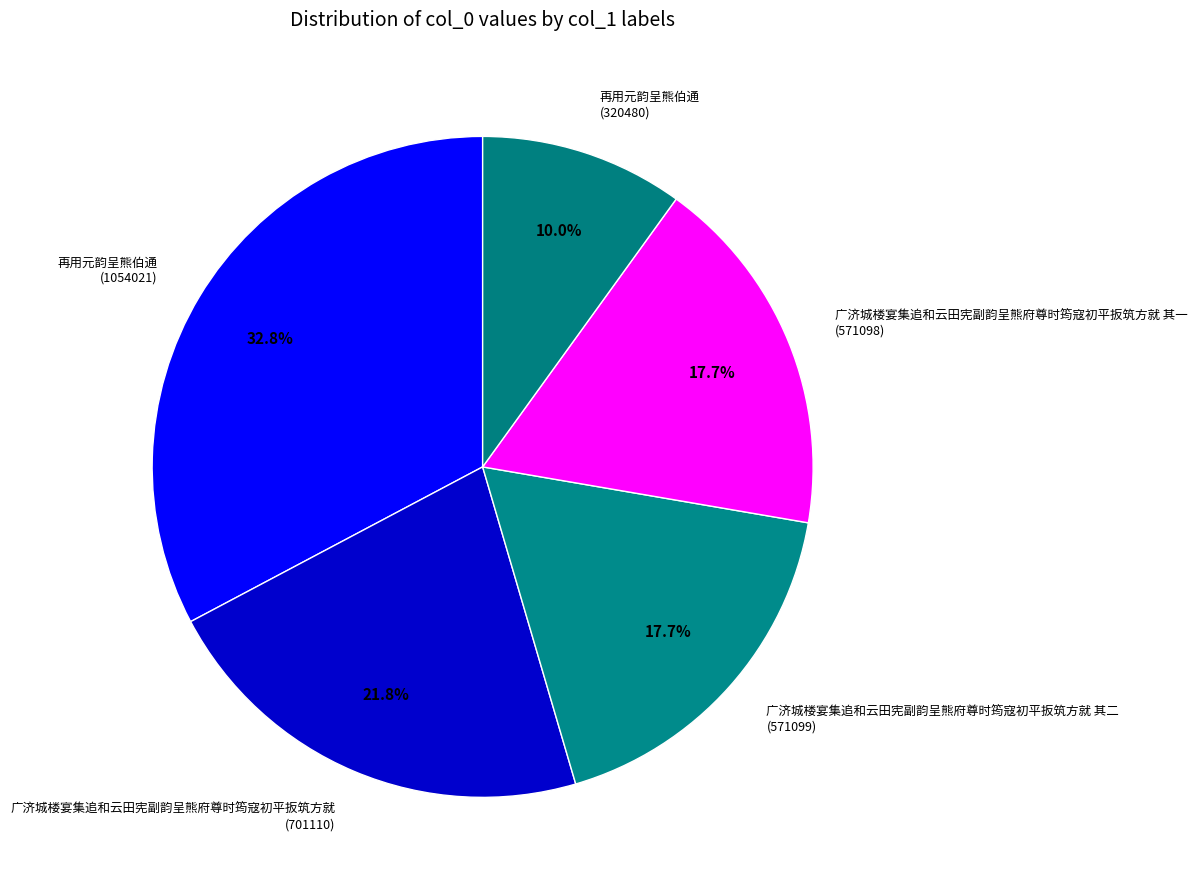

Does any single category account for the majority?

No